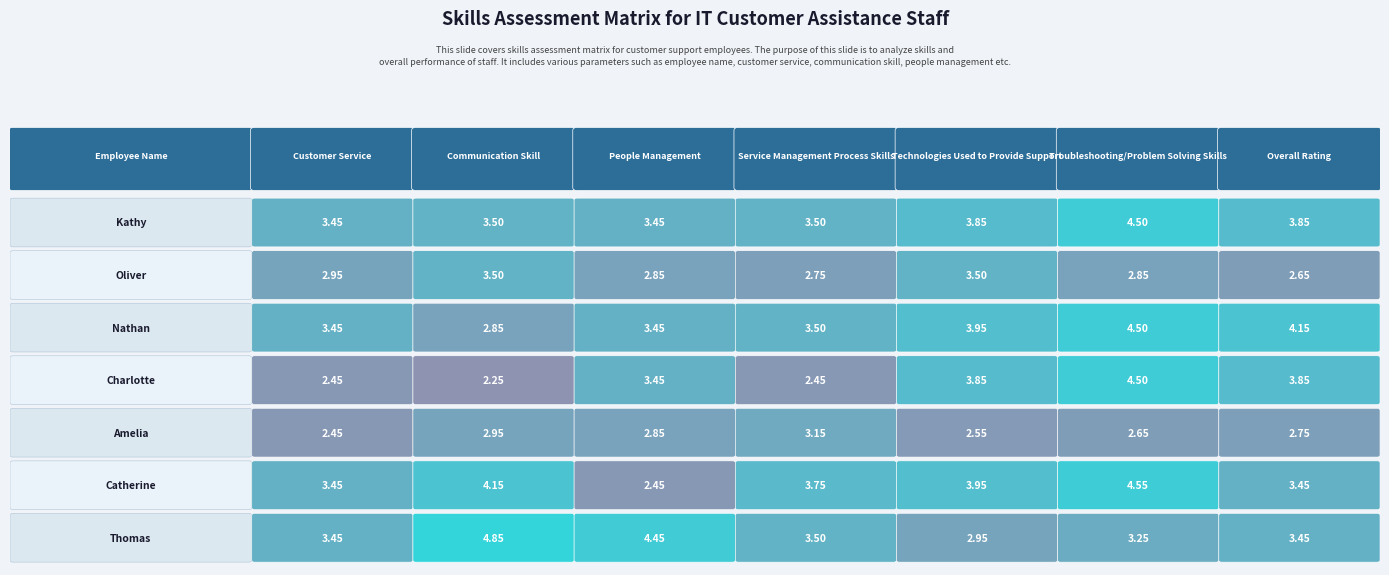

Is the value of Nathan at 1 greater than the value of Thomas at 0?

No